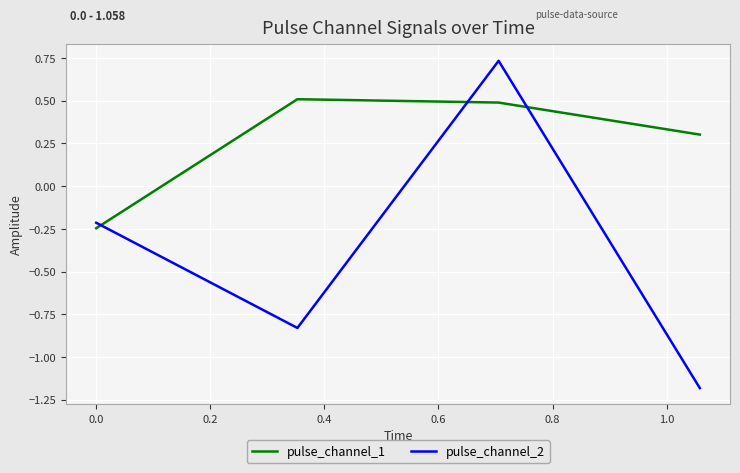

How many negative values does the pulse_channel_1 series have?

1